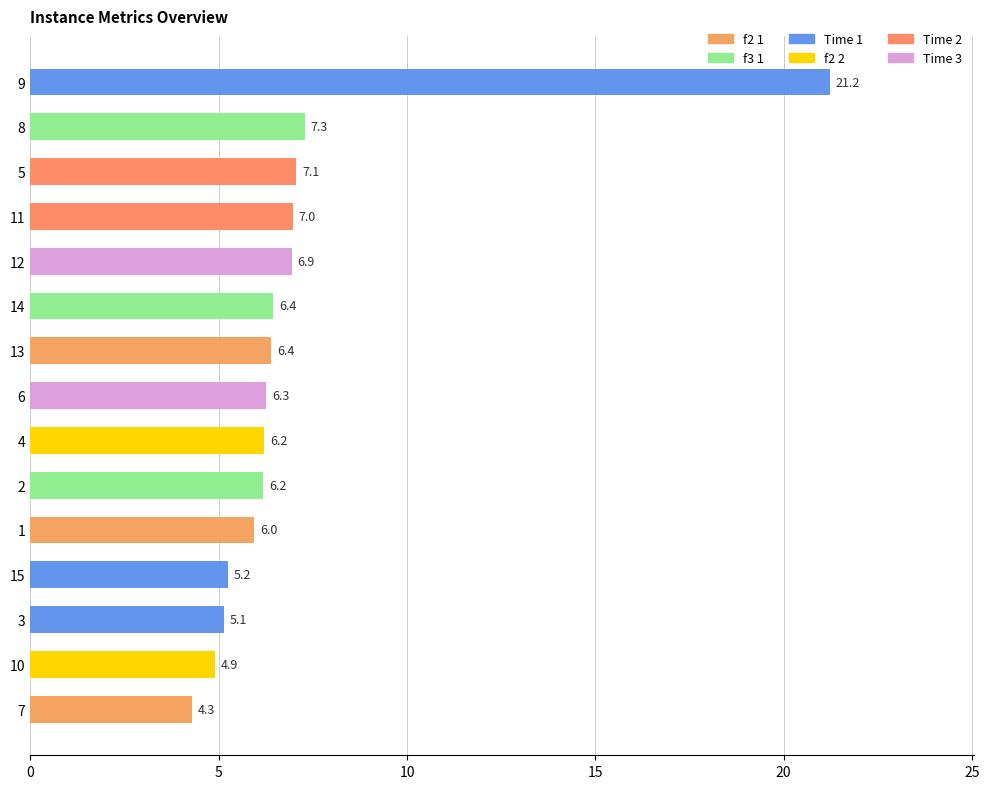

How many values exceed 6?

10